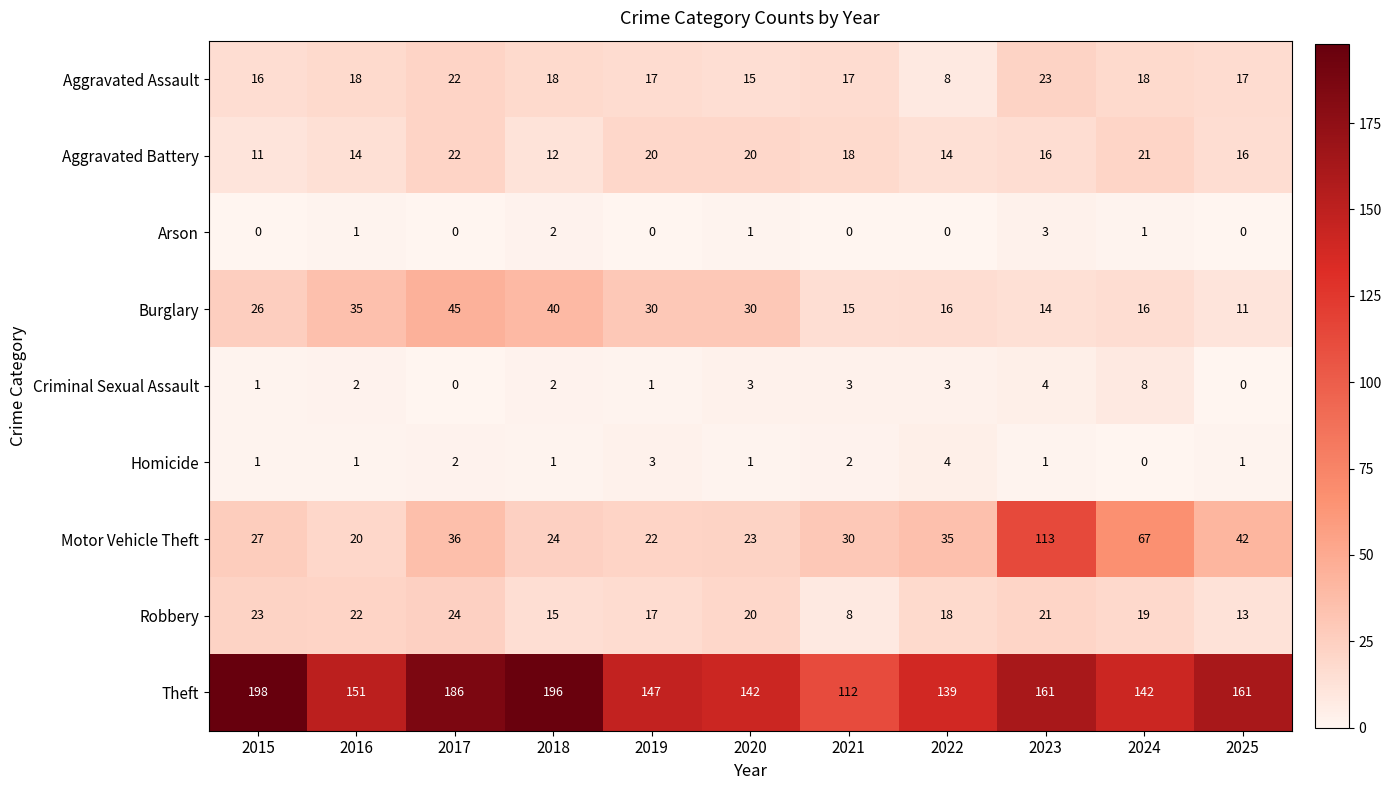

Is it true that Theft equals 48 at 2023?

False